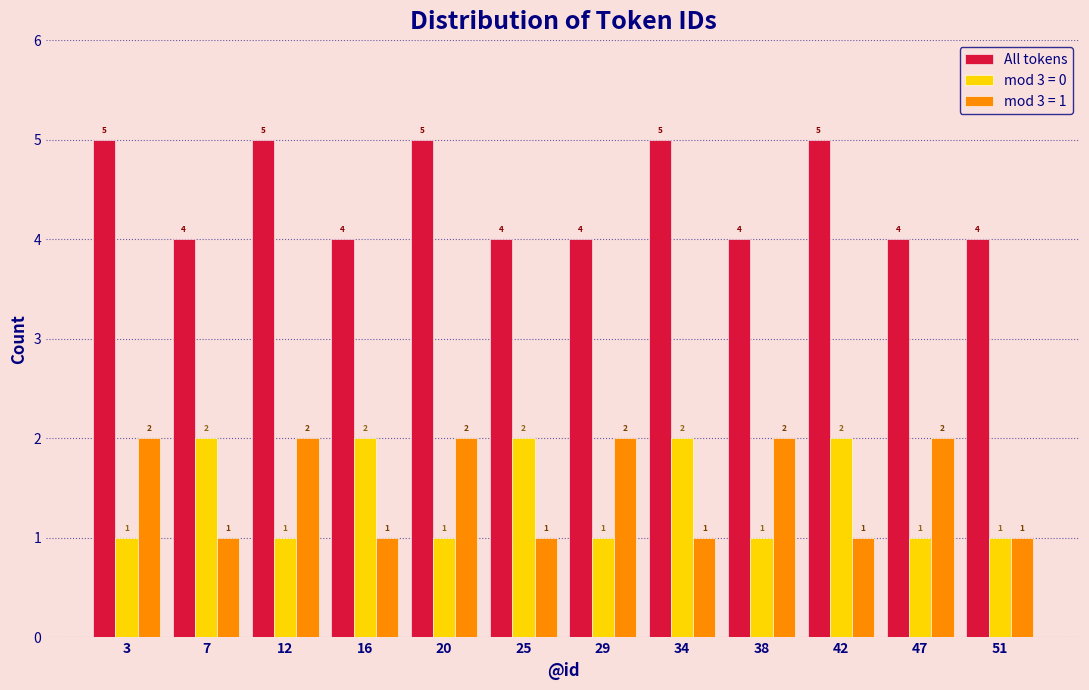

Reading left to right, transcribe all the data shown in this chart.

All tokens: 3=5	7=4	12=5	16=4	20=5	25=4	29=4	34=5	38=4	42=5	47=4	51=4
mod 3 = 0: 3=1	7=2	12=1	16=2	20=1	25=2	29=1	34=2	38=1	42=2	47=1	51=1
mod 3 = 1: 3=2	7=1	12=2	16=1	20=2	25=1	29=2	34=1	38=2	42=1	47=2	51=1